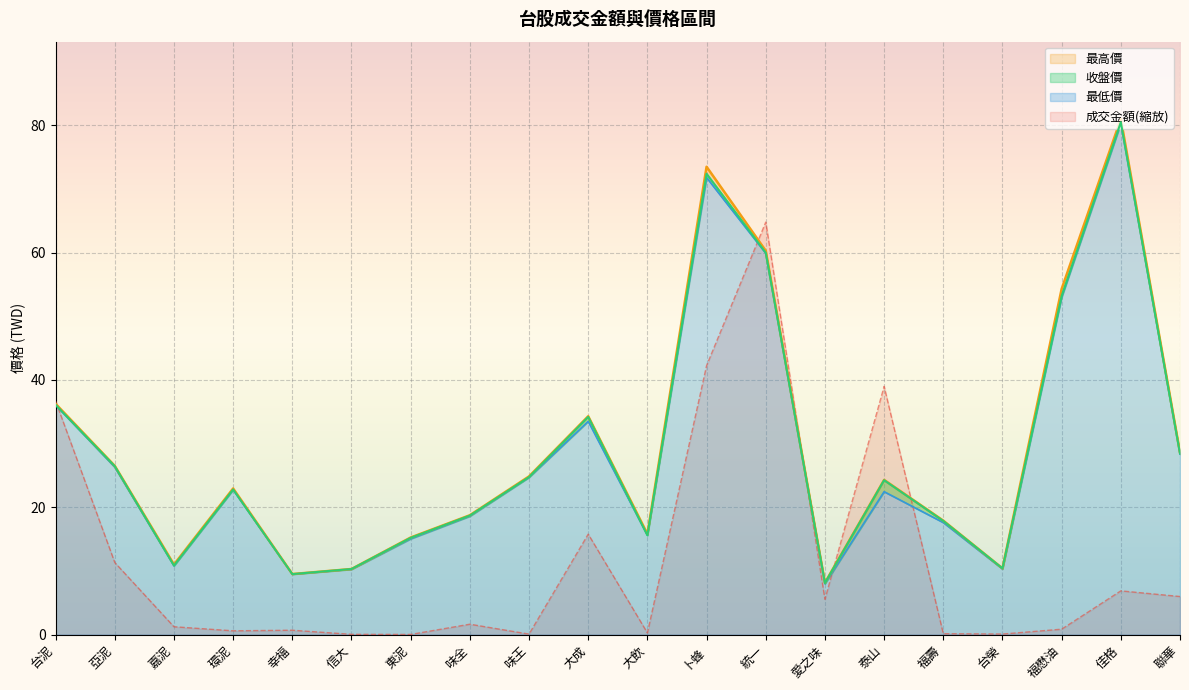

How many interior local valleys does the 成交金額 series have?

6